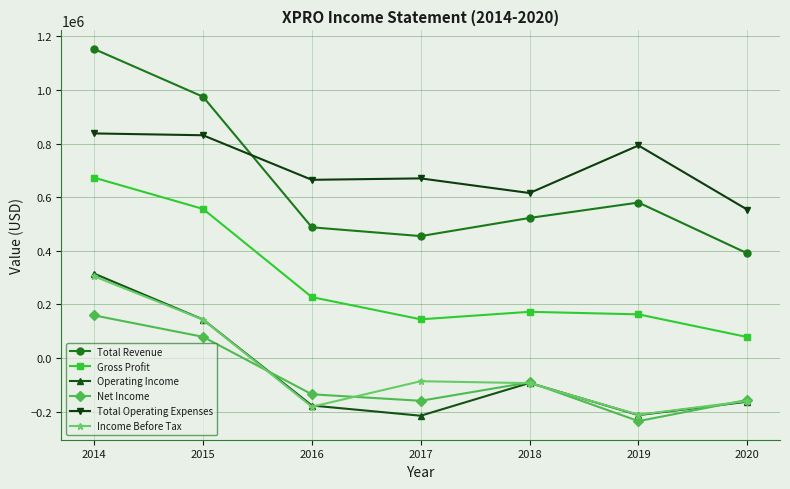

How many lines are shown in the chart?

6